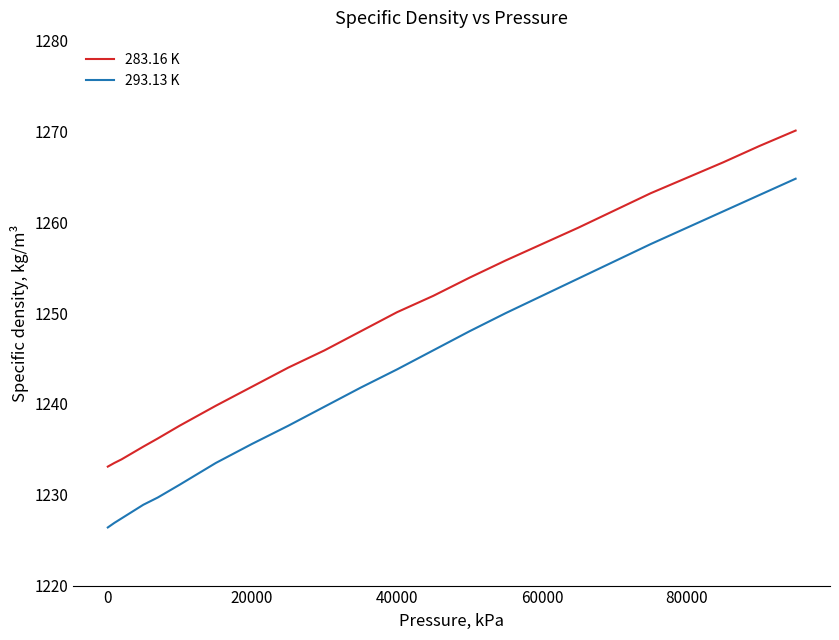

What is the maximum value for 293.13 K?

1264.8